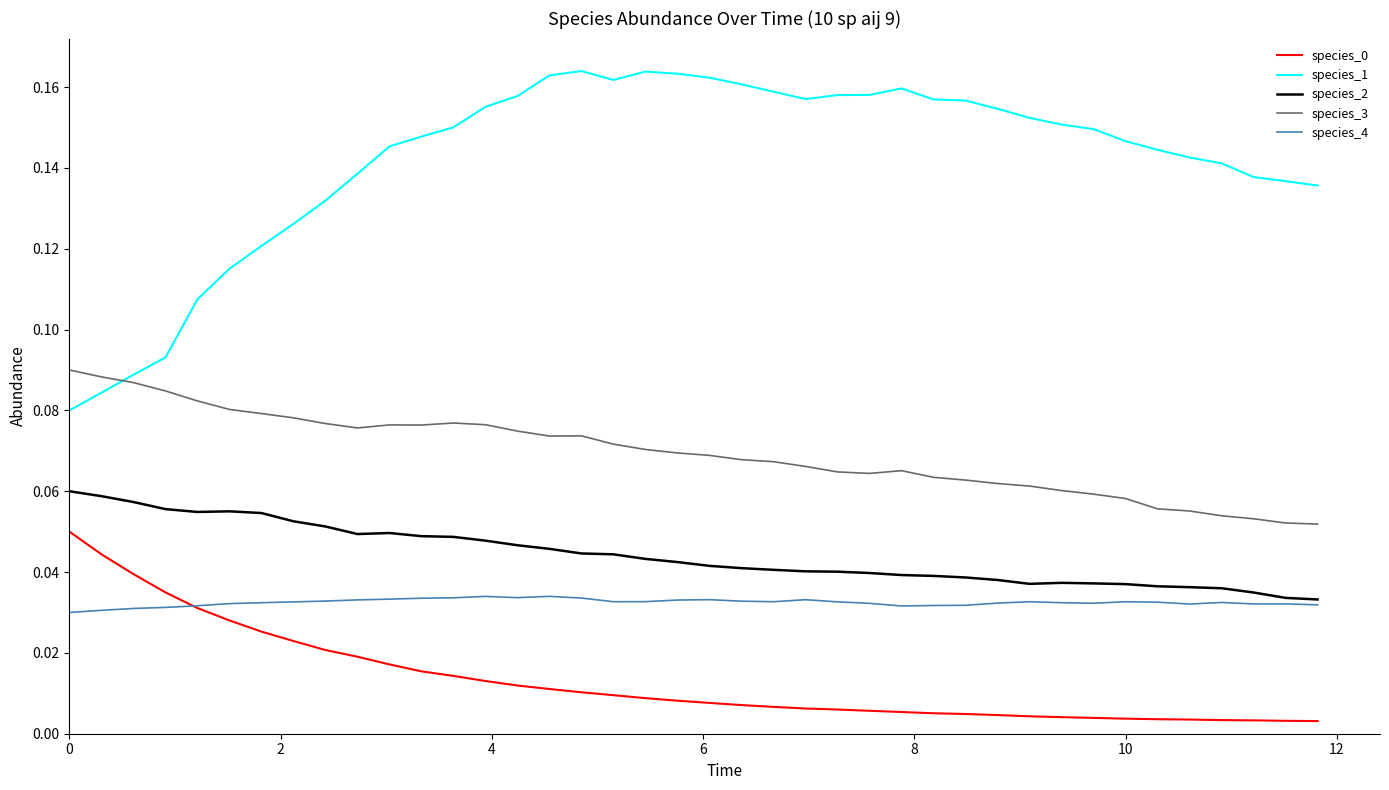

How many lines are shown in the chart?

5